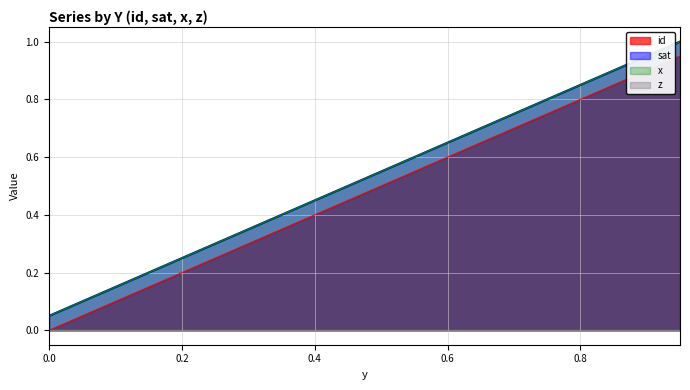

What is the difference between the maximum and minimum values in the x series?

0.9